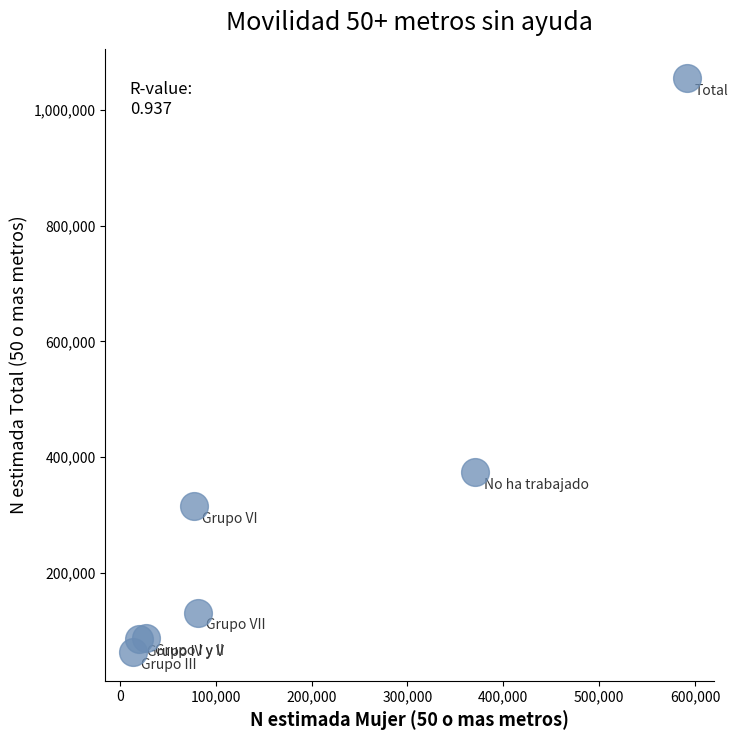

What Y value in the scatter plot is closest to 559060?

373593